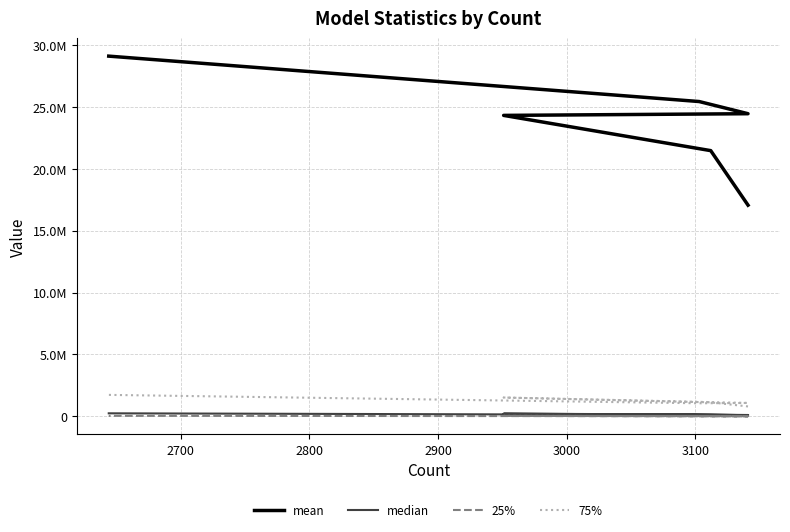

True or false: median and mean intersect in this chart.

False